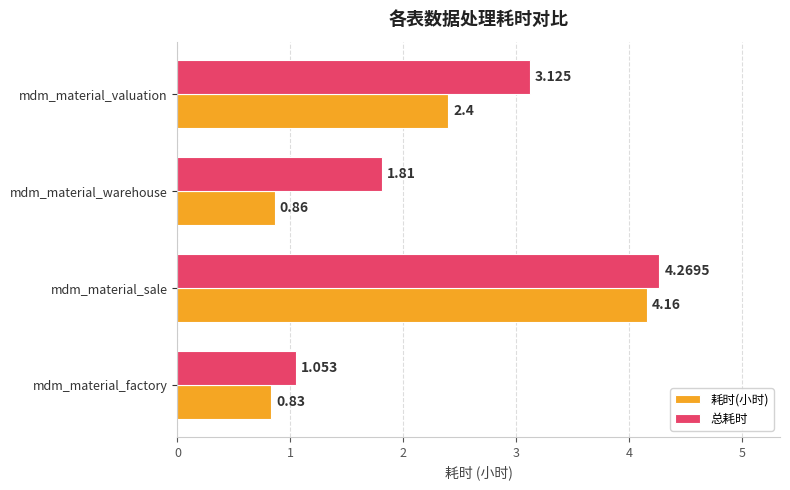

At which label is 耗时(小时) closest to 2?

mdm_material_valuation